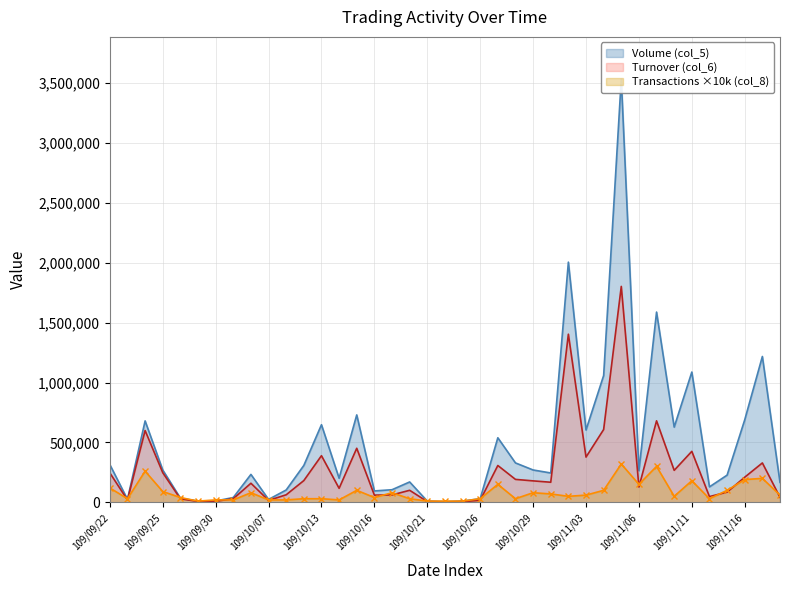

At how many categories does at least one series exceed 2452535?

1